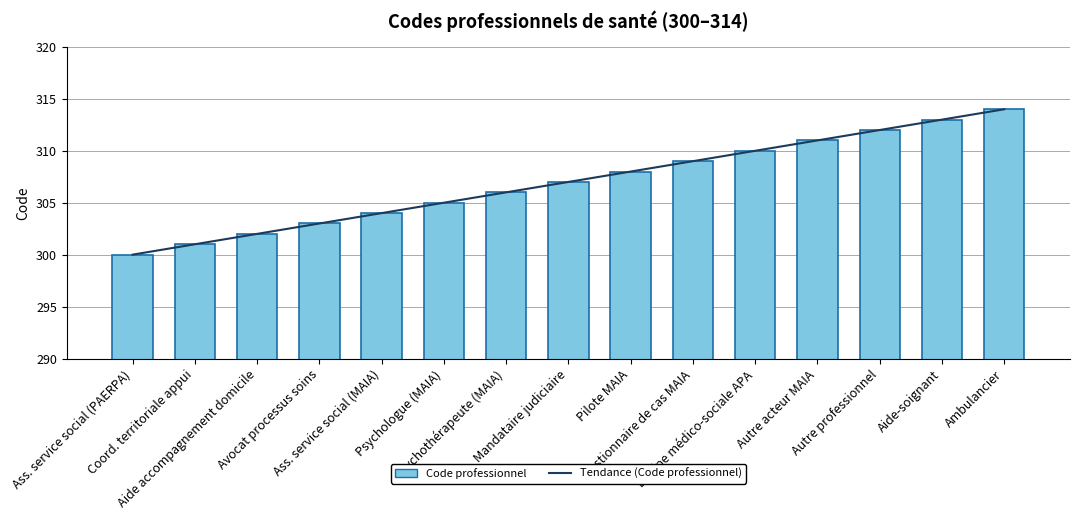

What is the approximate value of Code professionnel at Aide accompagnement domicile?

302